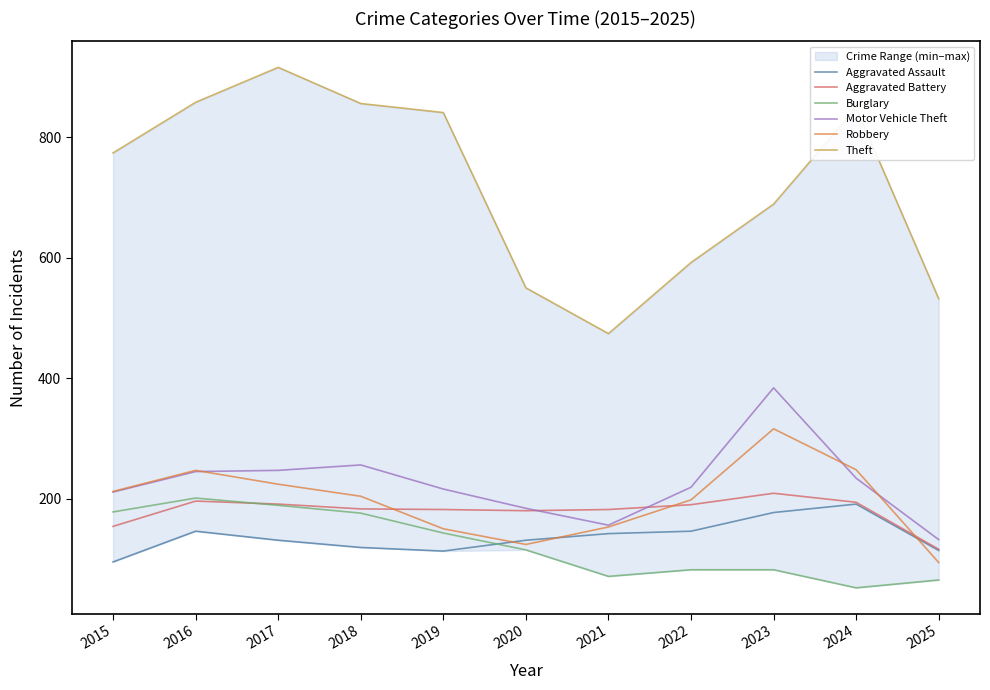

At which label does Aggravated Assault reach its minimum?

2015